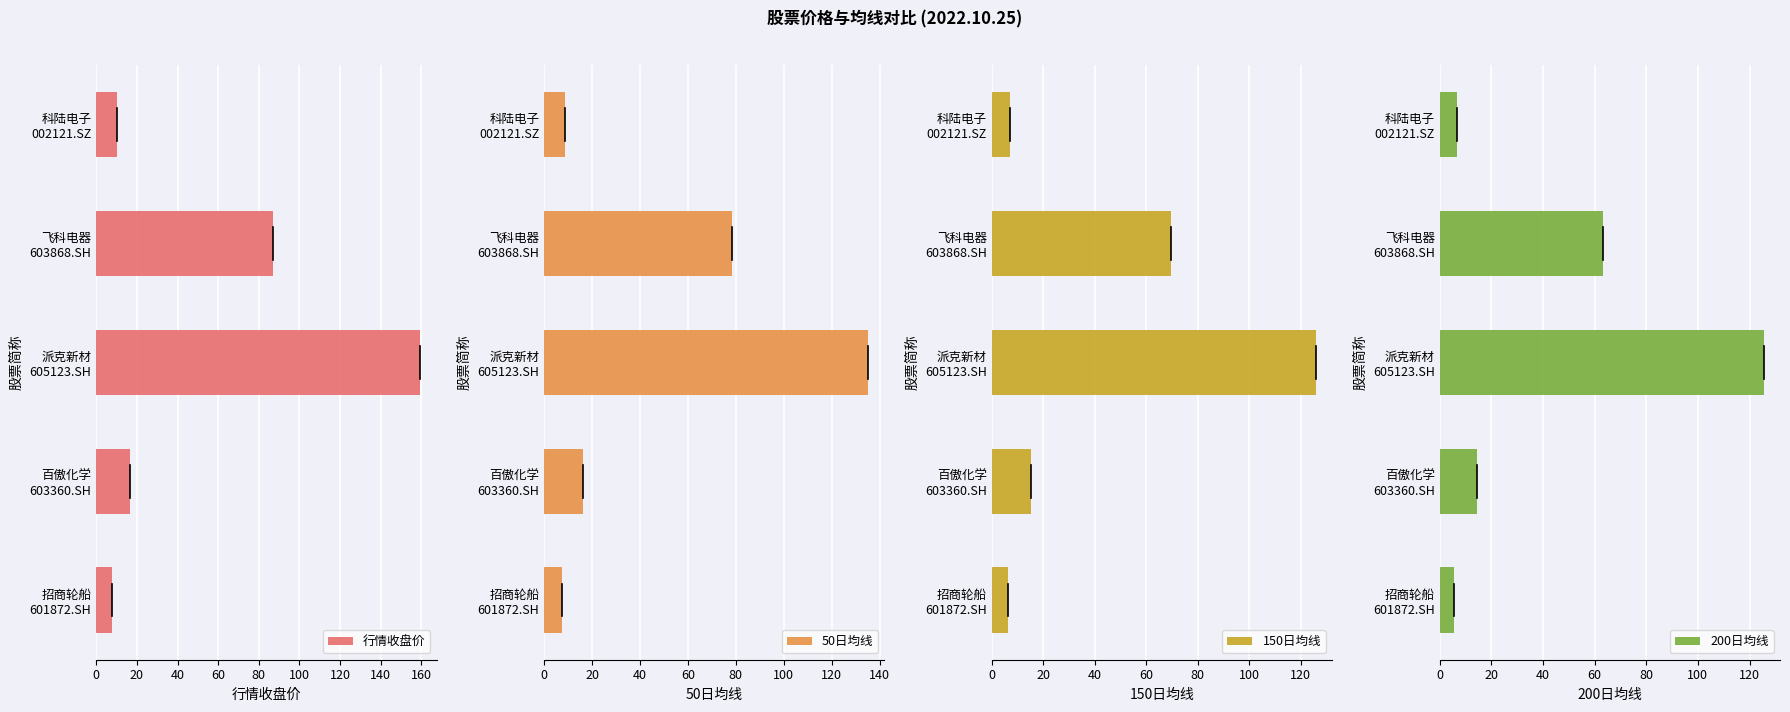

What is the difference between the maximum and minimum values in the 行情收盘价 series?

151.8